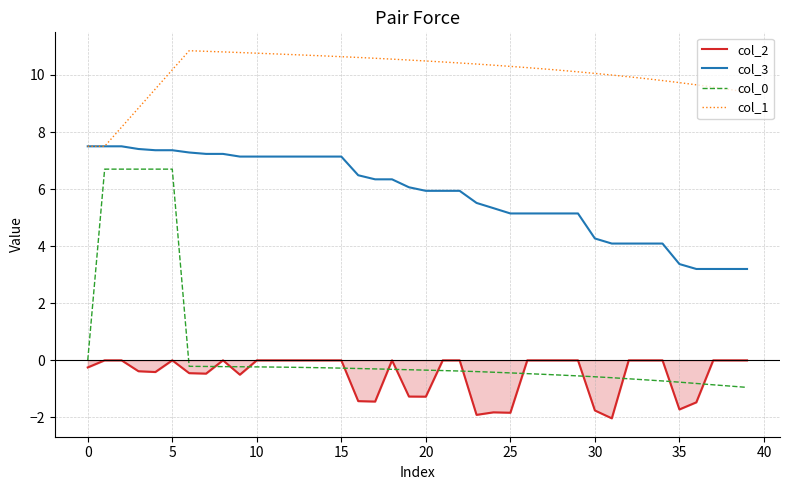

How many times do col_0 and col_2 cross each other?

13